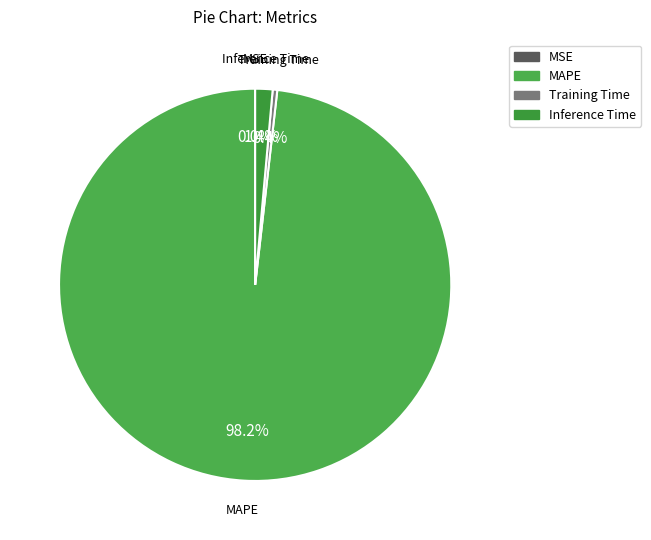

Which has a higher value, Inference Time or Training Time?

Inference Time